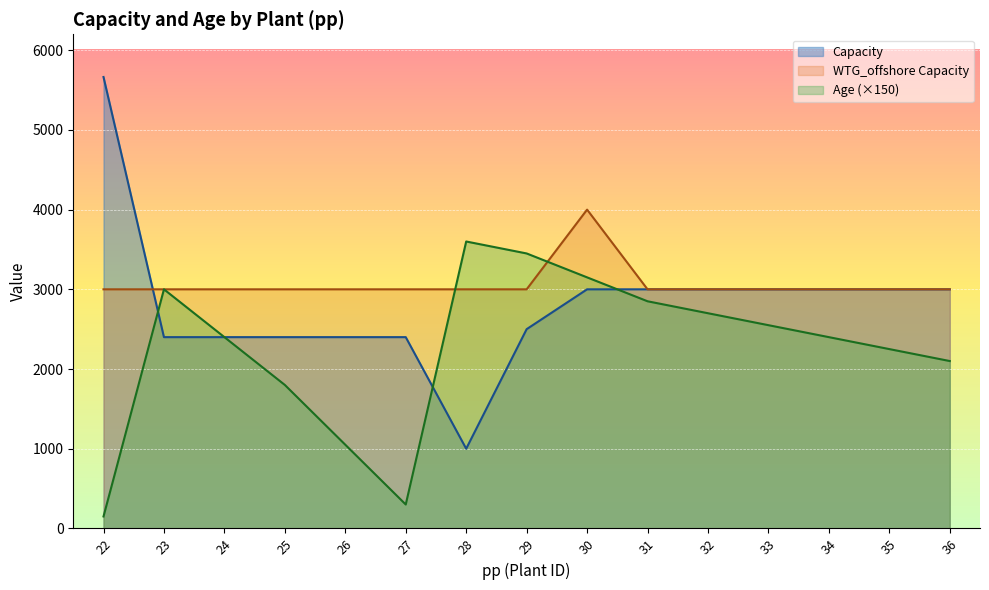

Reading left to right, what are all the values shown in this chart?

Age: 150.0	3000.0	2400.0	1800.0	1050.0	300.0	3600.0	3450.0	3150.0	2850.0	2700.0	2550.0	2400.0	2250.0	2100.0
Capacity: 5663.9	2400.0	2400.0	2400.0	2400.0	2400.0	1000.0	2500.0	3000.0	3000.0	3000.0	3000.0	3000.0	3000.0	3000.0
WTG_offshore_Capacity: 3000.0	3000.0	3000.0	3000.0	3000.0	3000.0	3000.0	3000.0	4000.0	3000.0	3000.0	3000.0	3000.0	3000.0	3000.0